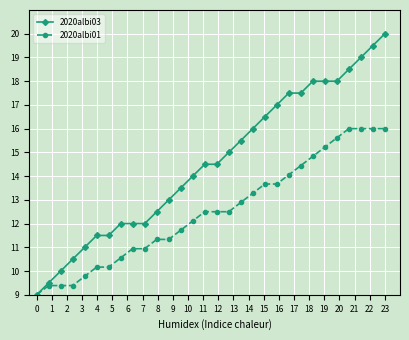

What is the sum of all 2020albi01 values?

375.4